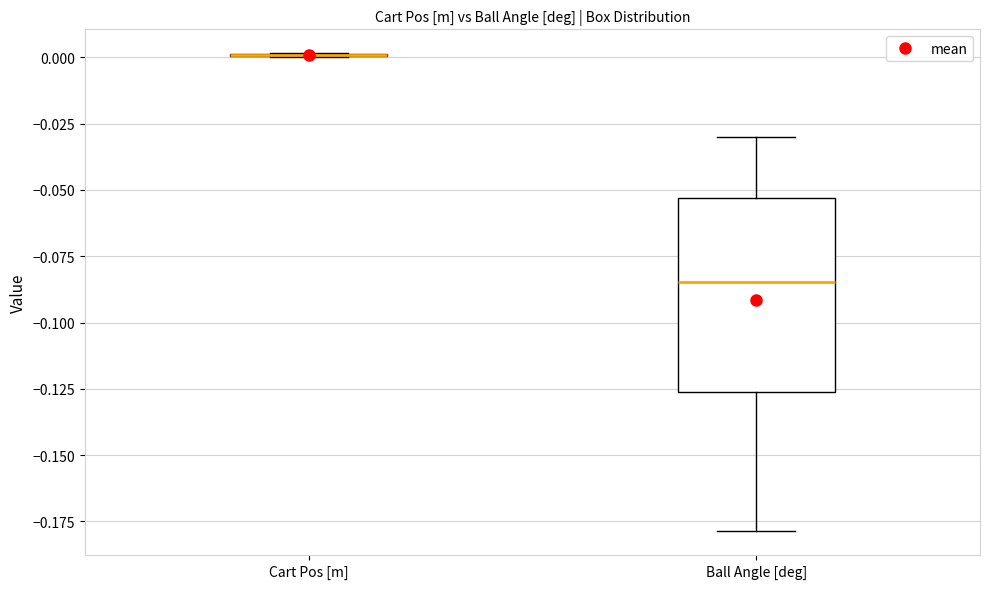

Reading left to right, transcribe this box plot: for each box, give where its median line is, the range the box spans, and where its two whiskers end, as read against the y-axis. The values are not printed on the chart, so give them approximately, as read against the axis.

Cart Pos [m]: box collapsed to a line at 0.000, whiskers 0.000 to 0.000
Ball Angle [deg]: median -0.085, box -0.125 to -0.055, whiskers -0.180 to -0.030